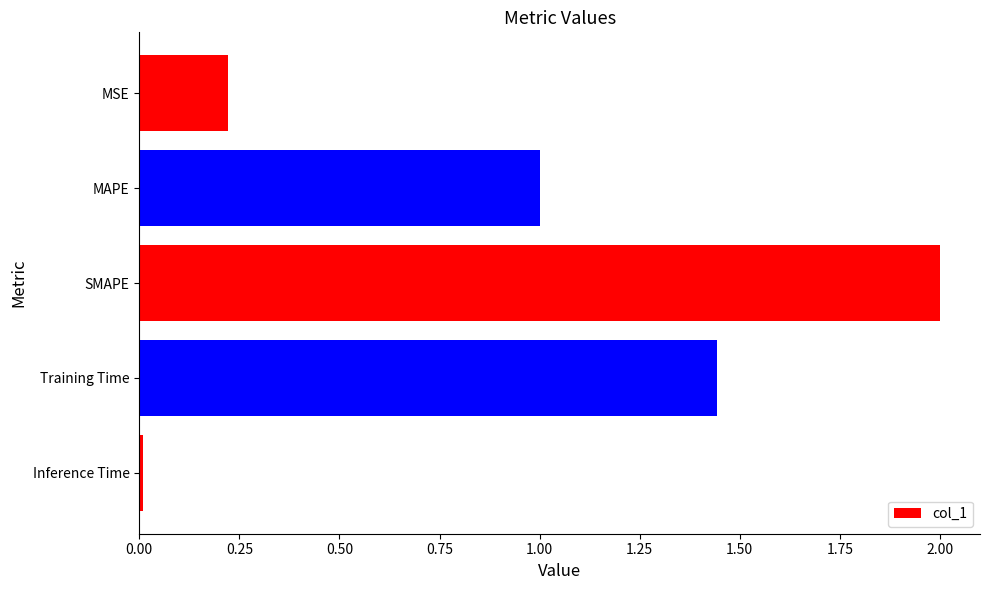

Rank the categories by value from lowest to highest.

Inference Time, MSE, MAPE, Training Time, SMAPE